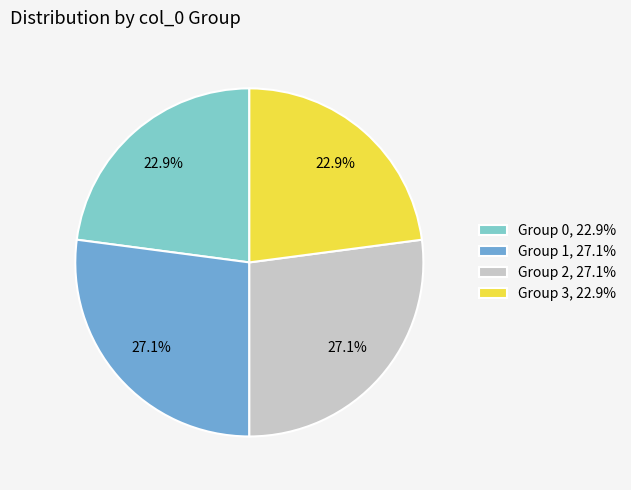

Does Group 3, 22.9% represent more than half of the total?

No